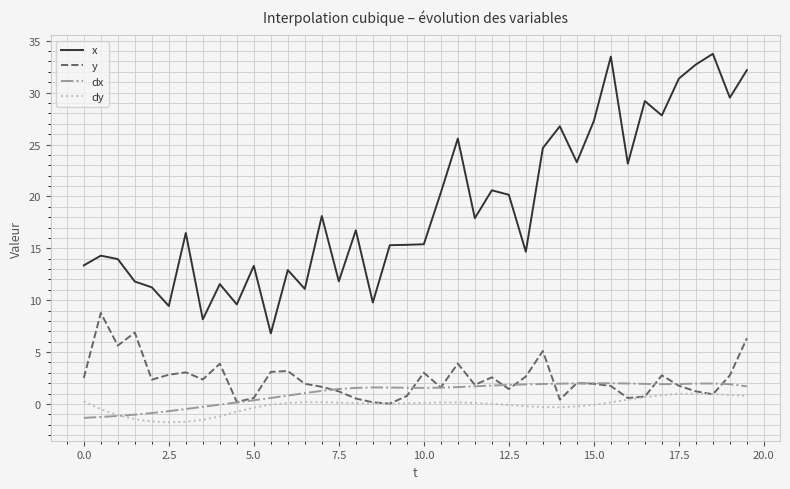

Which series has the largest total across all categories?

x